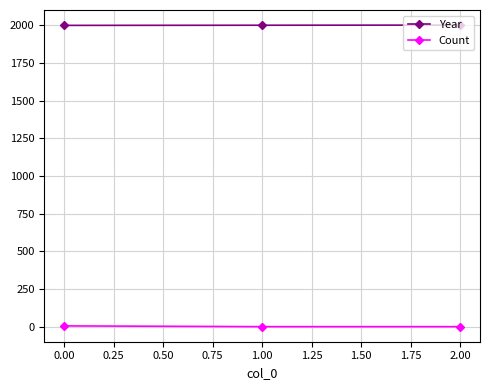

Is this an area chart (filled region under the line)?

No